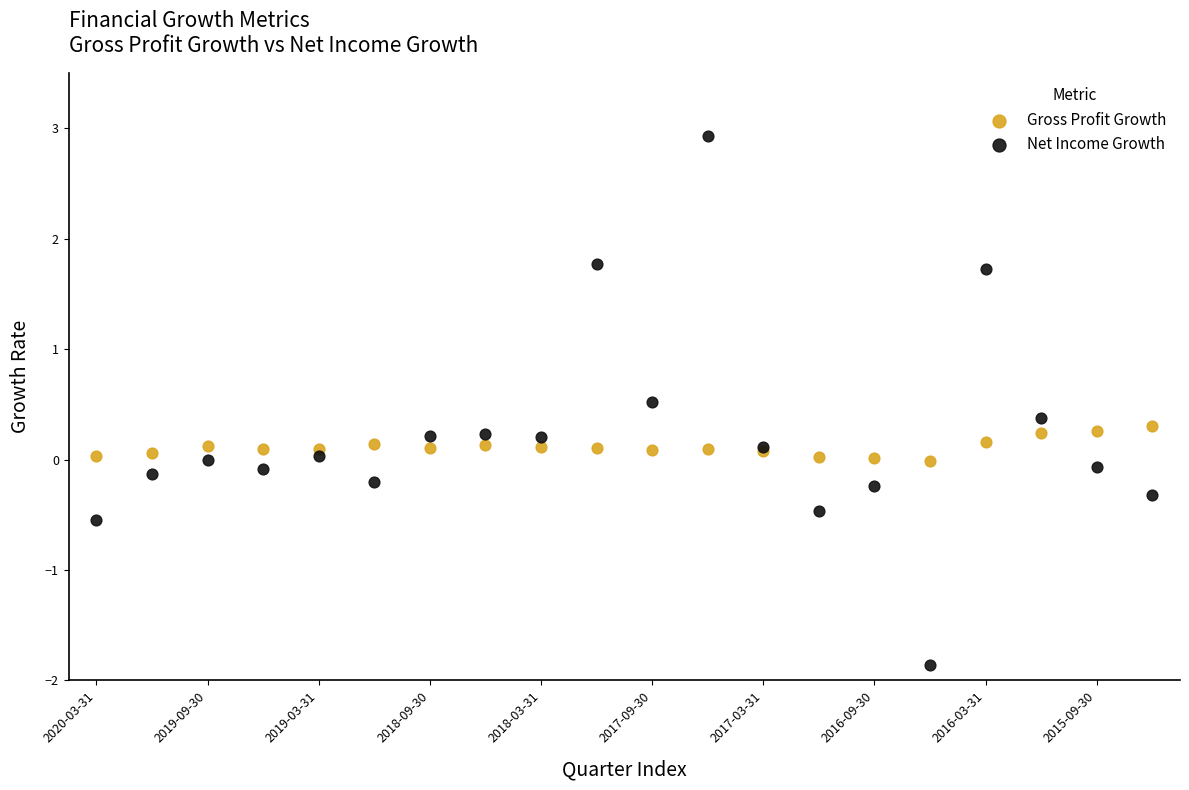

Which series contains the lowest Y value?

Net Income Growth